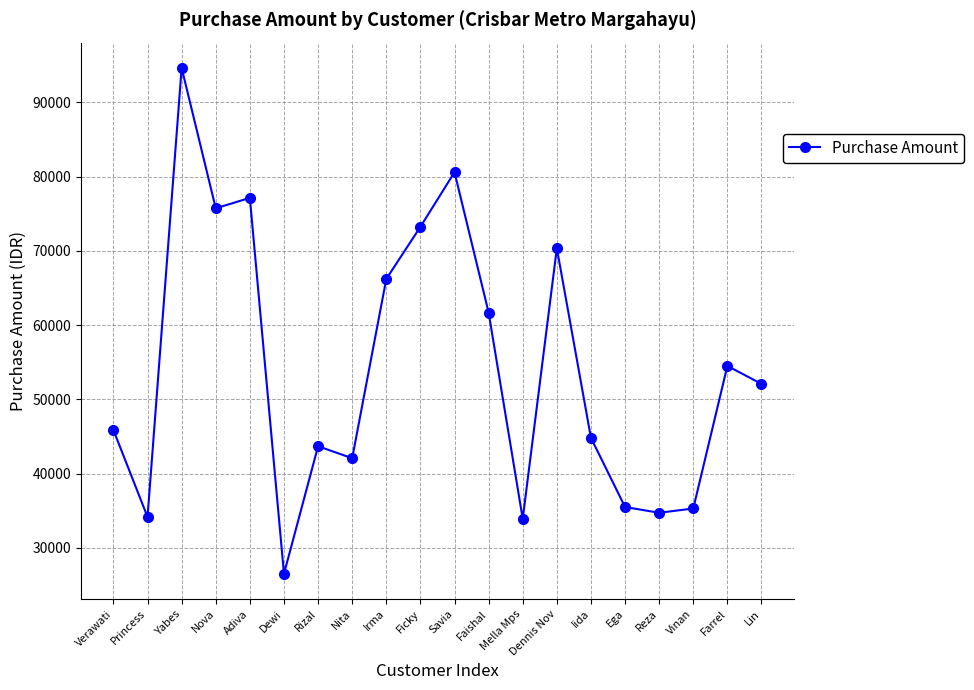

What is the sum of all values?

1082771